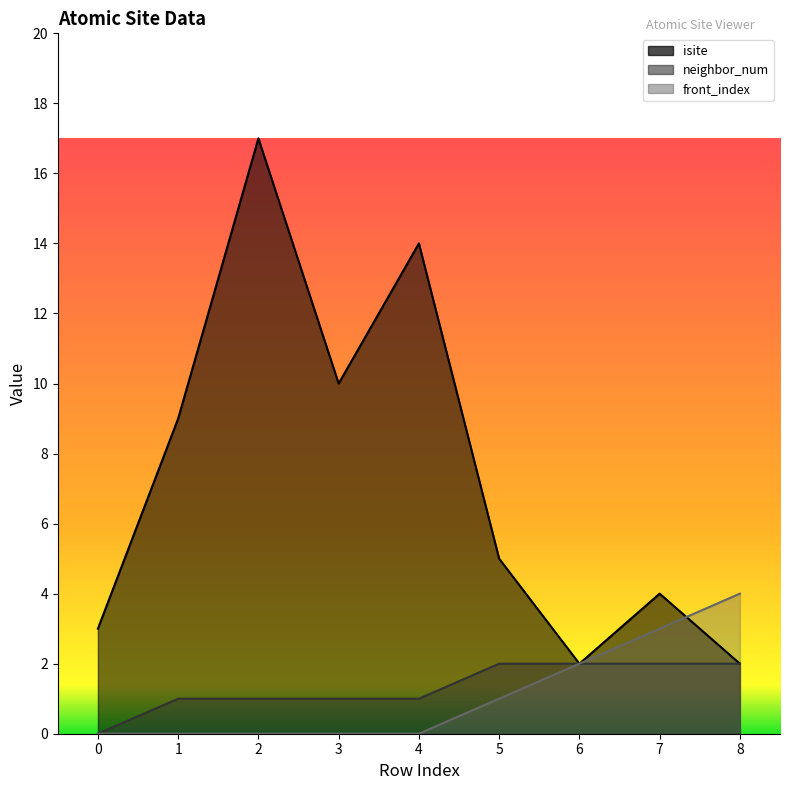

What is the value of the front_index point at the 6th from the left?

1